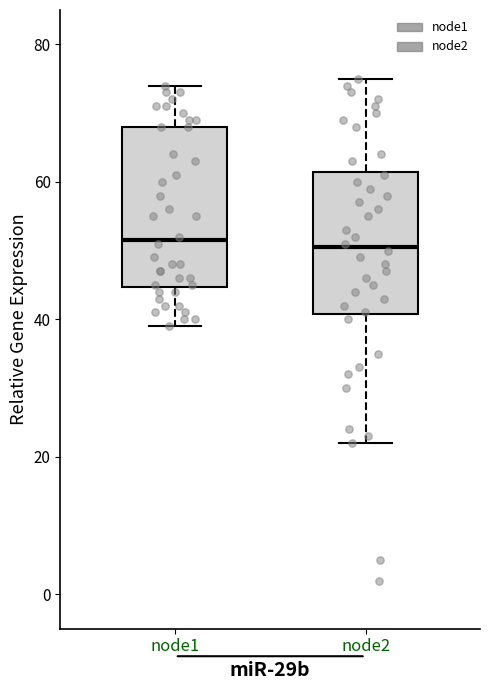

Reading left to right, read every box against the y-axis: the position of its median line, the range the box covers, and the ends of its whiskers. The values are not printed on the chart, so give them approximately, as read against the axis.

node1: median 52, box 44 to 68, whiskers 40 to 74
node2: median 50, box 40 to 62, whiskers 22 to 76